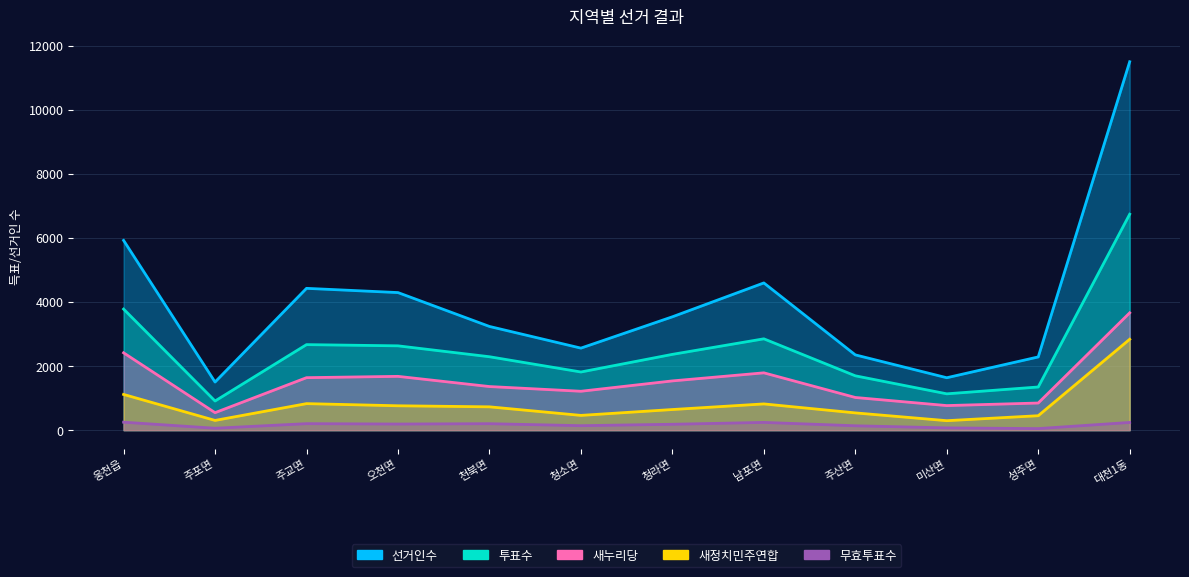

What is the label of the 3rd point from the right?

미산면